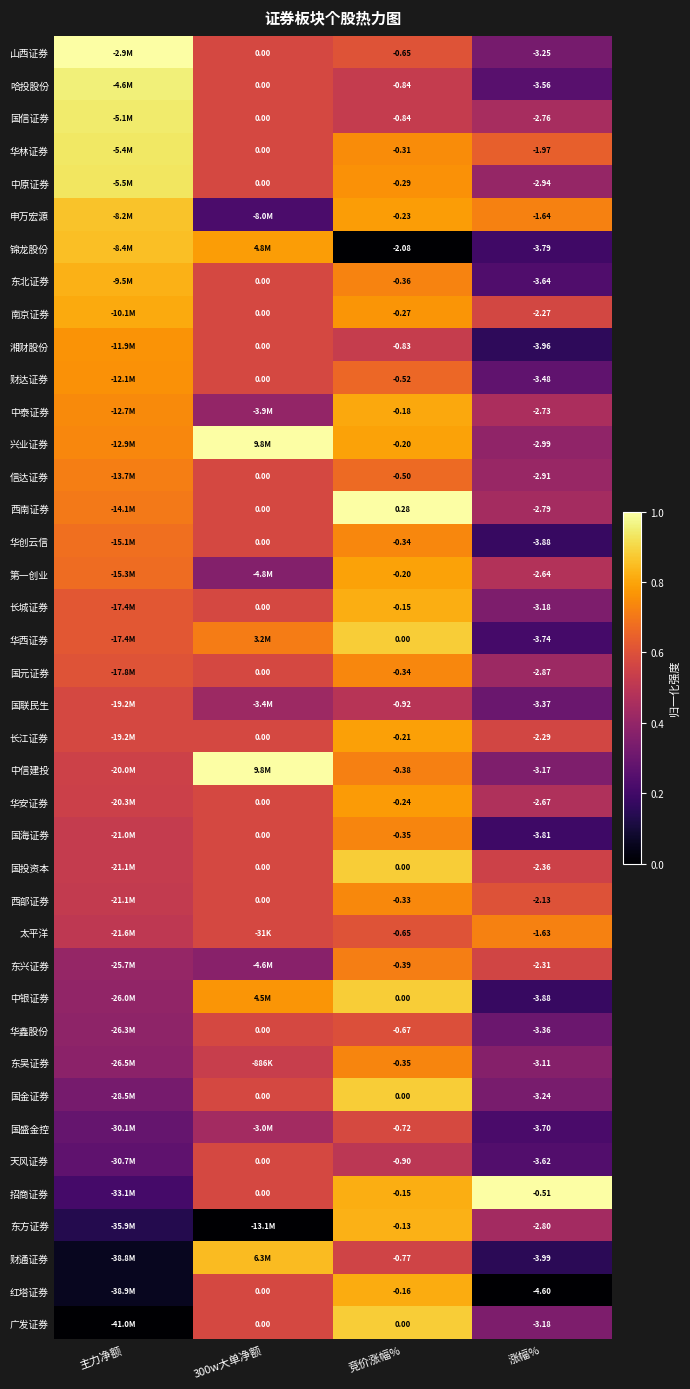

Is the value of 国金证券 at 300w大单净额 greater than the value of 西部证券 at 涨幅%?

Yes